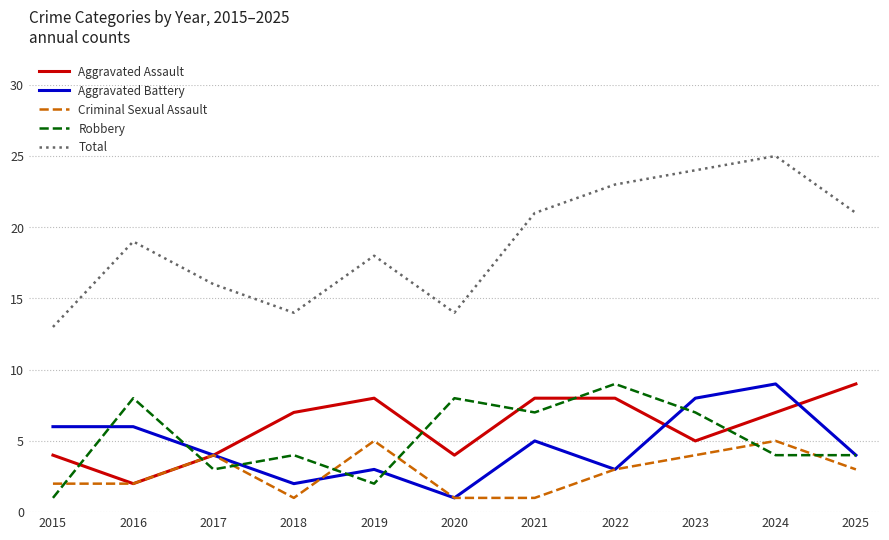

Is it true that Criminal Sexual Assault equals 1 at 2018?

True